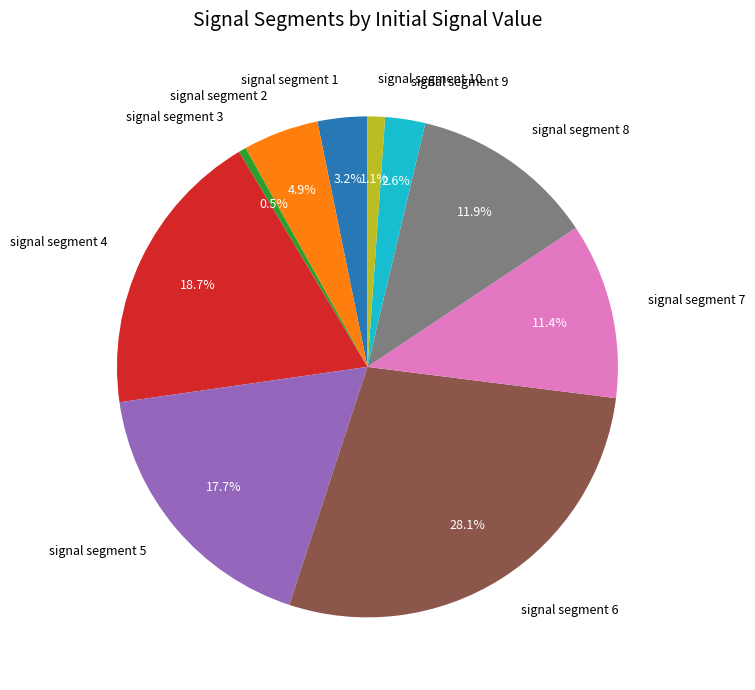

Is there a majority slice in this chart?

No